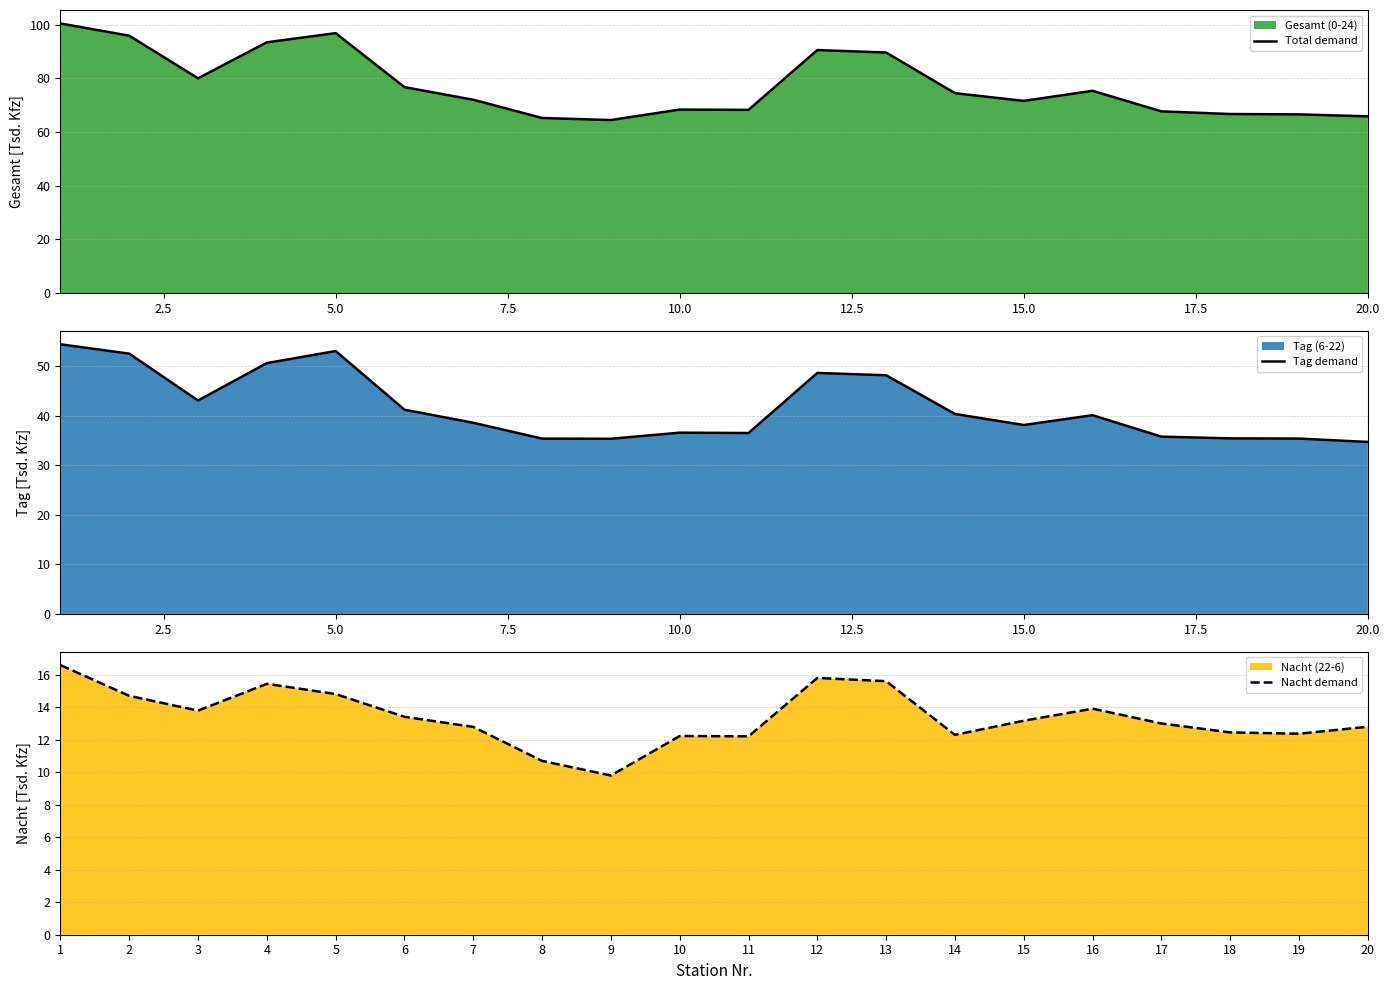

What is the maximum value for Nacht demand?

16.6